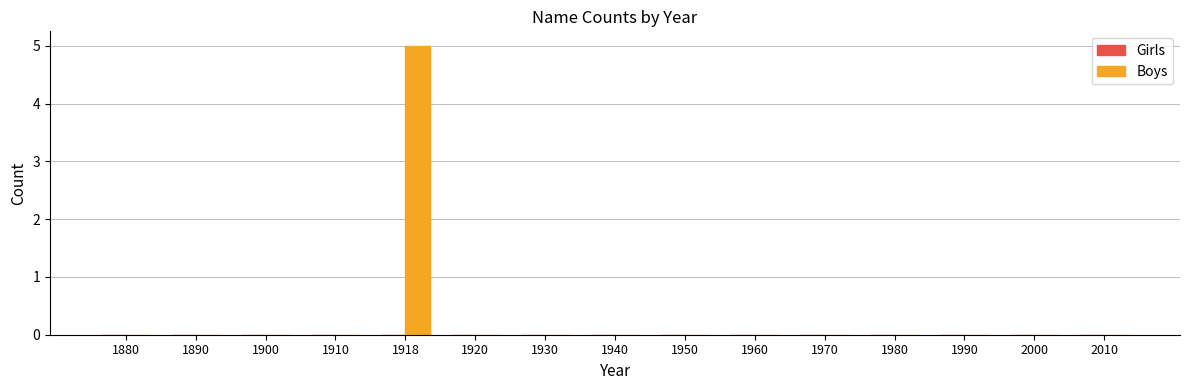

Reading right to left, extract all data points from this chart.

2010=0	2000=0	1990=0	1980=0	1970=0	1960=0	1950=0	1940=0	1930=0	1920=0	1918=5	1910=0	1900=0	1890=0	1880=0